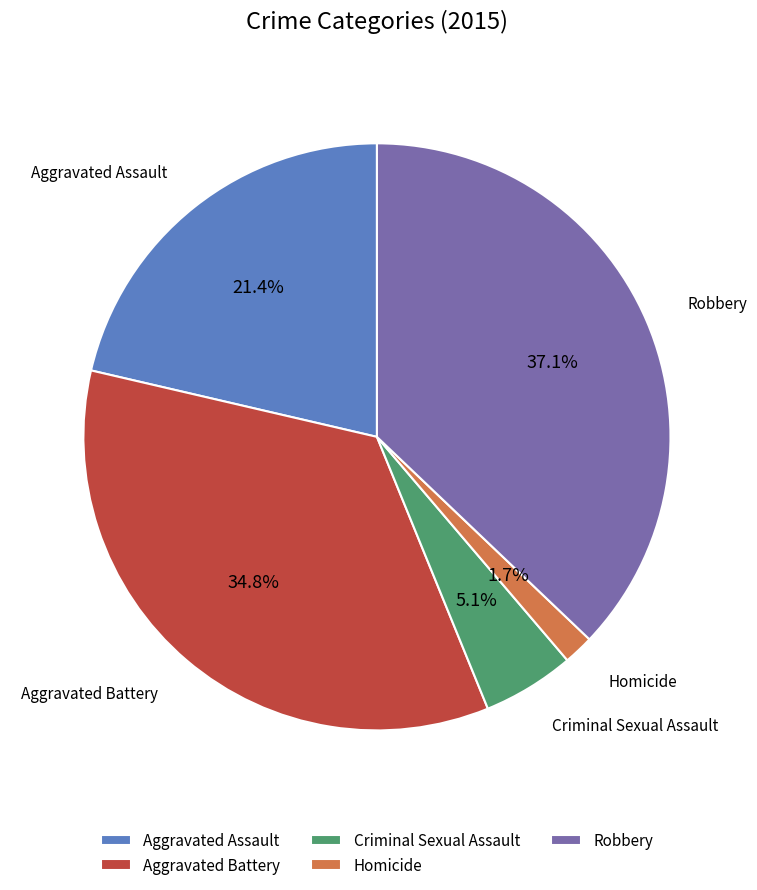

To the nearest percent, what is the average slice percentage?

20%